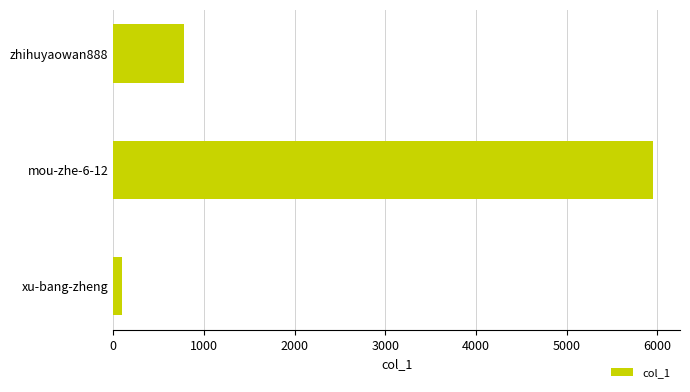

How many bars are there in total?

3